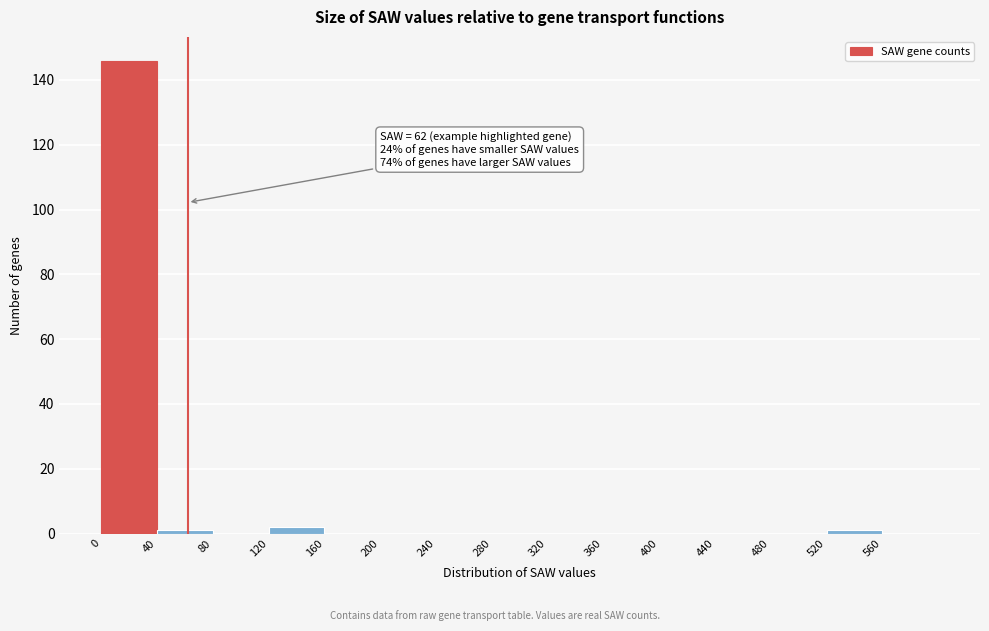

Which range on the x-axis has the tallest bar?

0 to 40